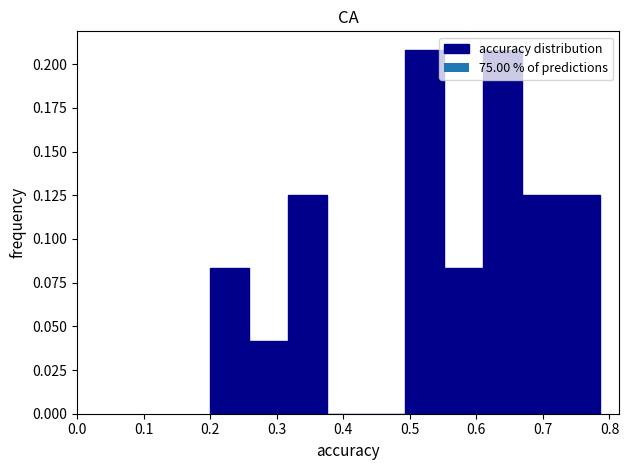

Reading left to right, transcribe this chart: for each bar, give the range it covers on the x-axis and its height. Neither the bar edges nor the heights are printed on the chart, so give them approximately, as read against the axes.

0.20 to 0.26: 0.085
0.26 to 0.32: 0.040
0.32 to 0.38: 0.125
0.38 to 0.43: 0
0.43 to 0.49: 0
0.49 to 0.55: 0.210
0.55 to 0.61: 0.085
0.61 to 0.67: 0.210
0.67 to 0.73: 0.125
0.73 to 0.79: 0.125